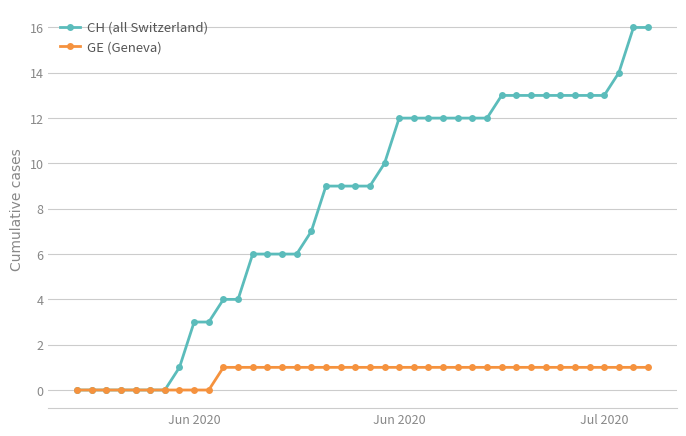

What is the value of the CH (all Switzerland) point at the 31st from the left?

13